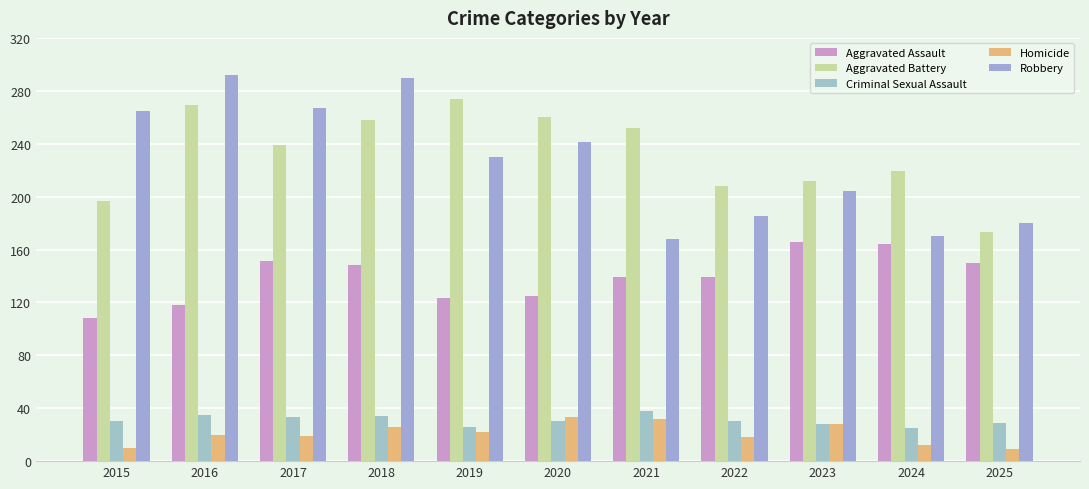

How many groups of bars are there?

11